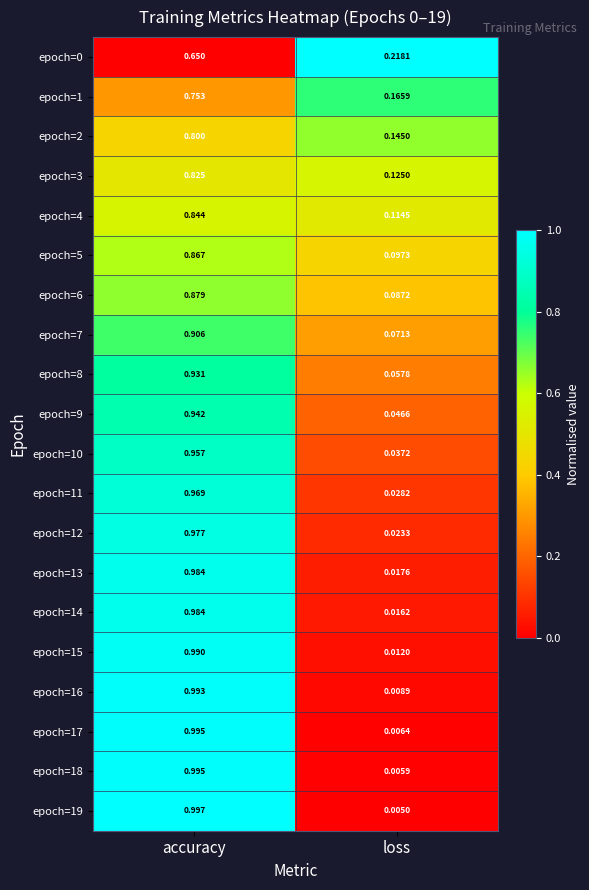

At which label does epoch=18 reach its minimum?

loss